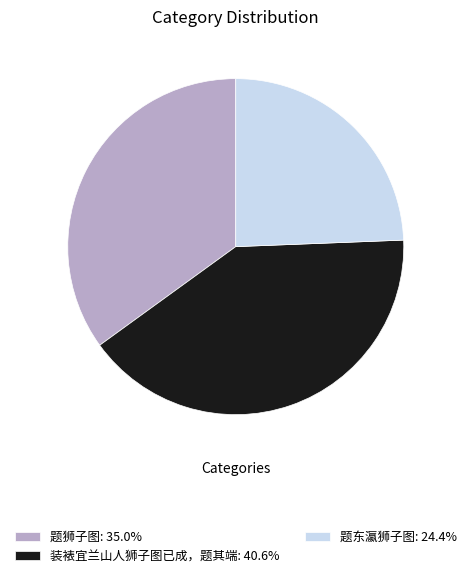

Is the sum of 题狮子图: 35.0% and 装裱宜兰山人狮子图已成，题其端: 40.6% greater than half?

Yes